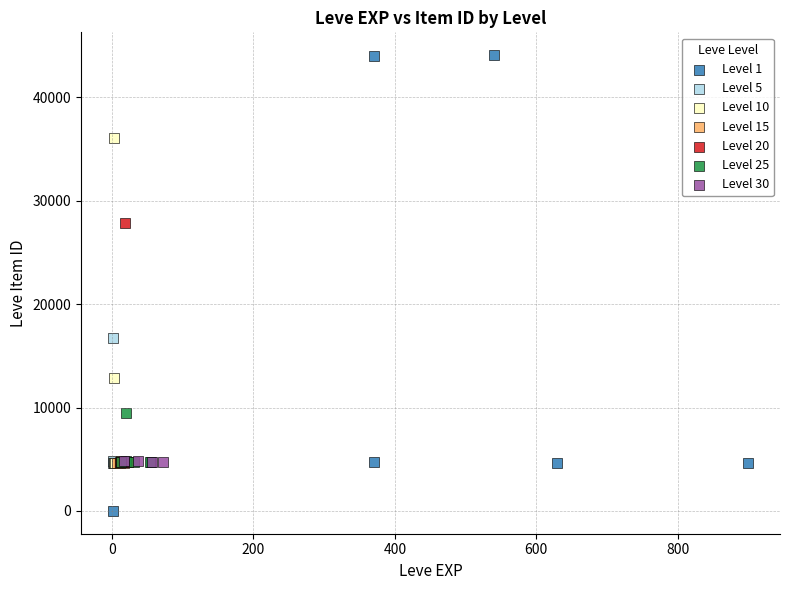

Which series contains the highest Y value?

Level 1